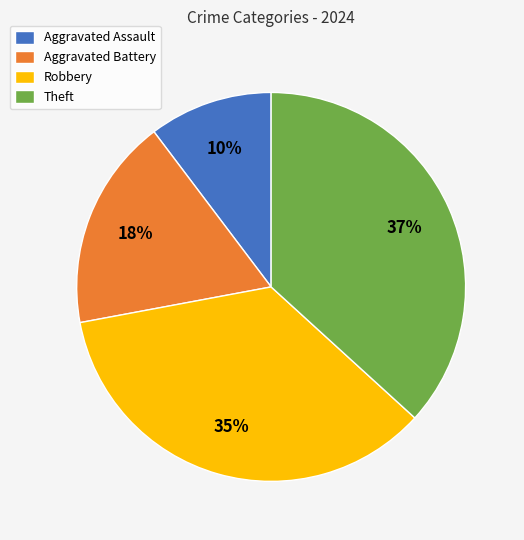

True or false: Aggravated Battery accounts for 29% of the total.

False